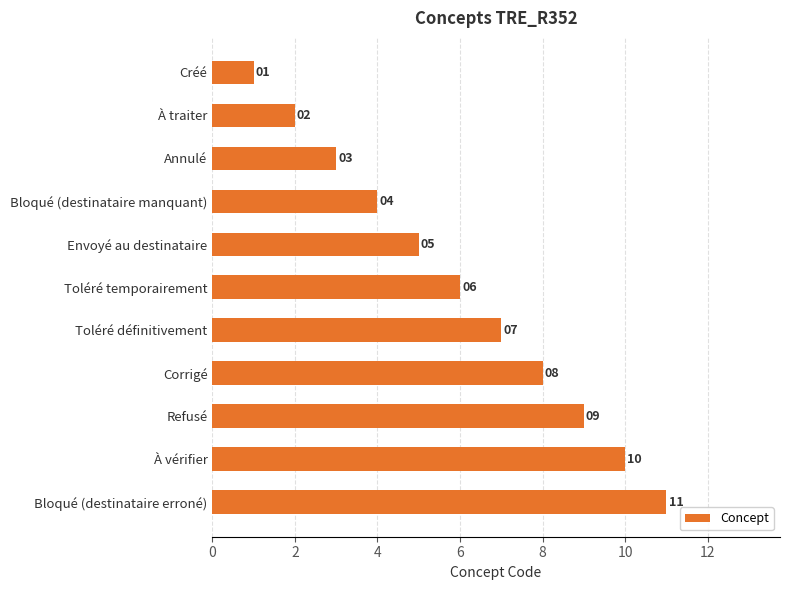

Which has a higher value, Bloqué (destinataire manquant) or À vérifier?

À vérifier